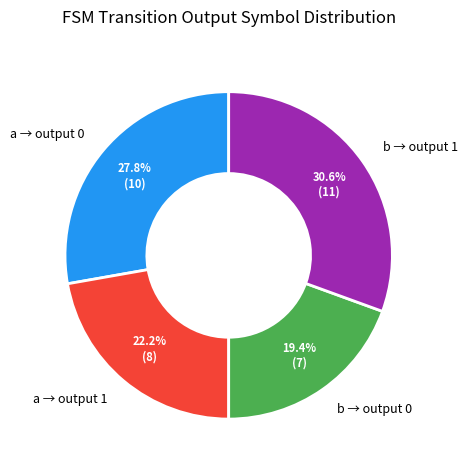

Is there a majority slice in this chart?

No